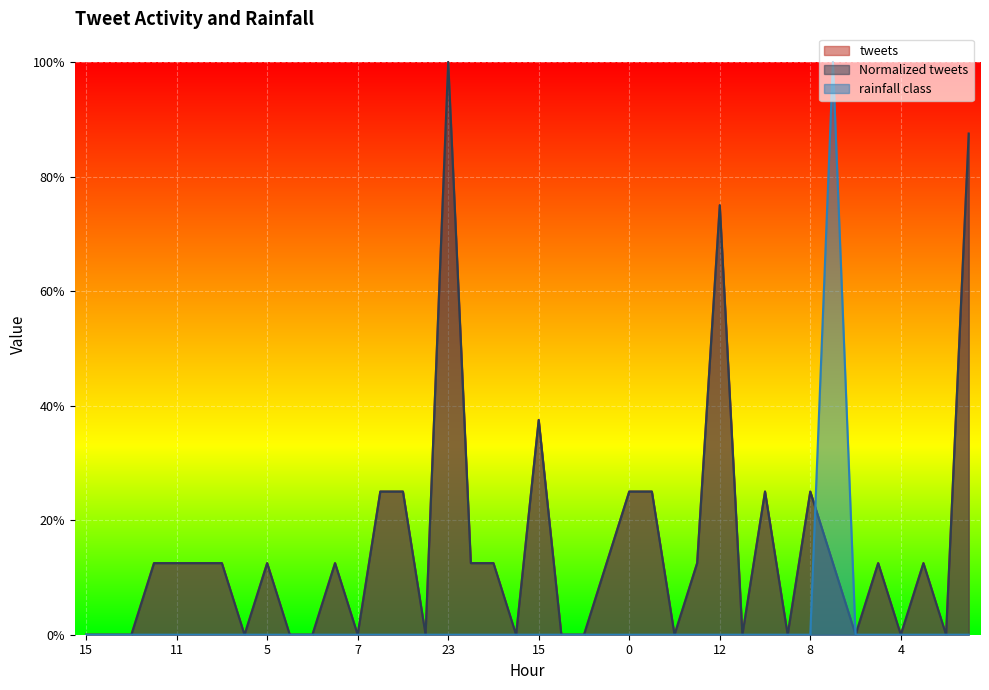

Is it true that rainfall class equals 0.0 at 9?

True